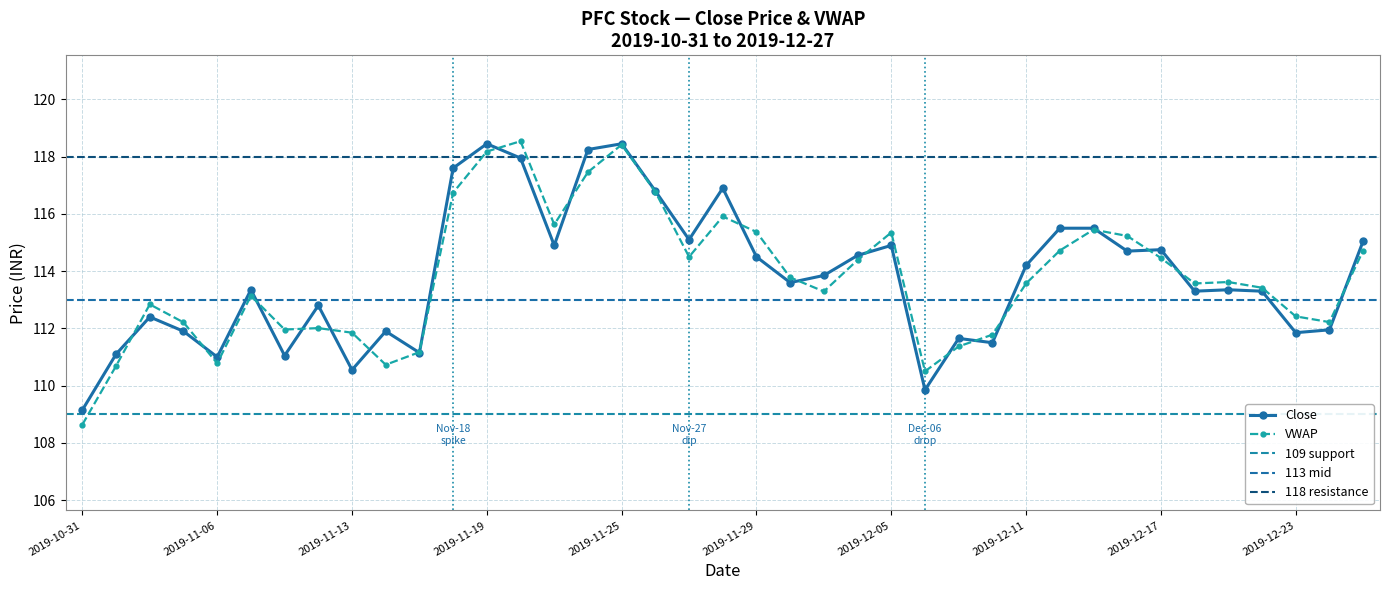

Reading right to left, transcribe all the data shown in this chart.

115.0	112.0	111.8	113.3	113.3	113.3	114.8	114.7	115.5	115.5	114.2	111.5	111.7	109.8	114.9	114.5	113.8	113.6	114.5	116.9	115.1	116.8	118.5	118.2	114.9	118.0	118.5	117.6	111.2	111.9	110.5	112.8	111.0	113.3	111.0	111.9	112.4	111.1	109.2